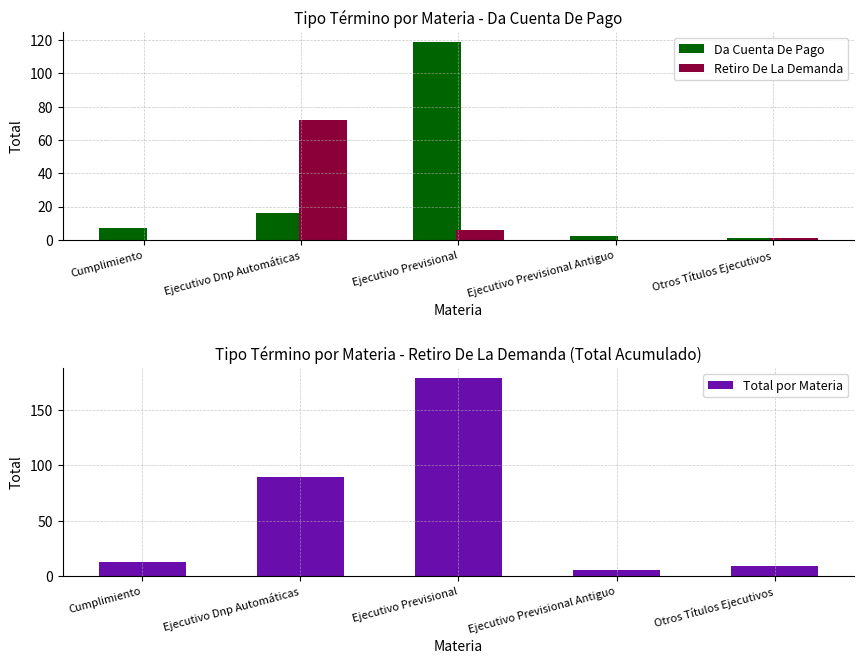

Count the number of data series in this chart.

3